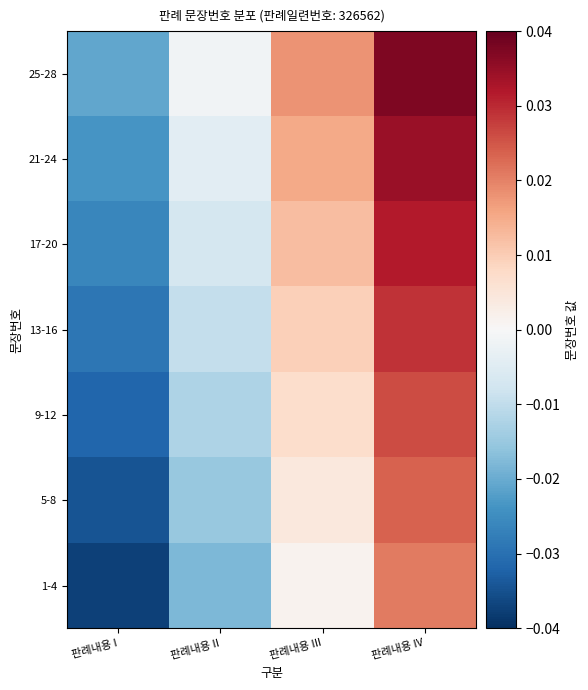

Count the number of categories in the chart.

4